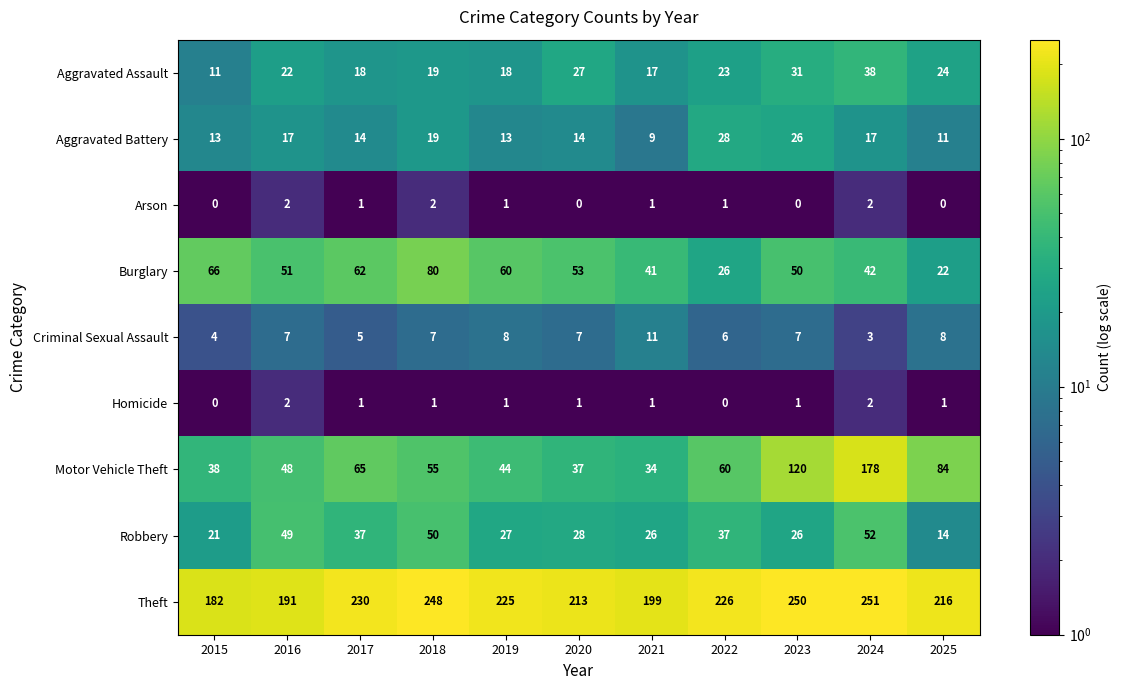

What is the difference between the second highest and second lowest values in the Theft series?

59